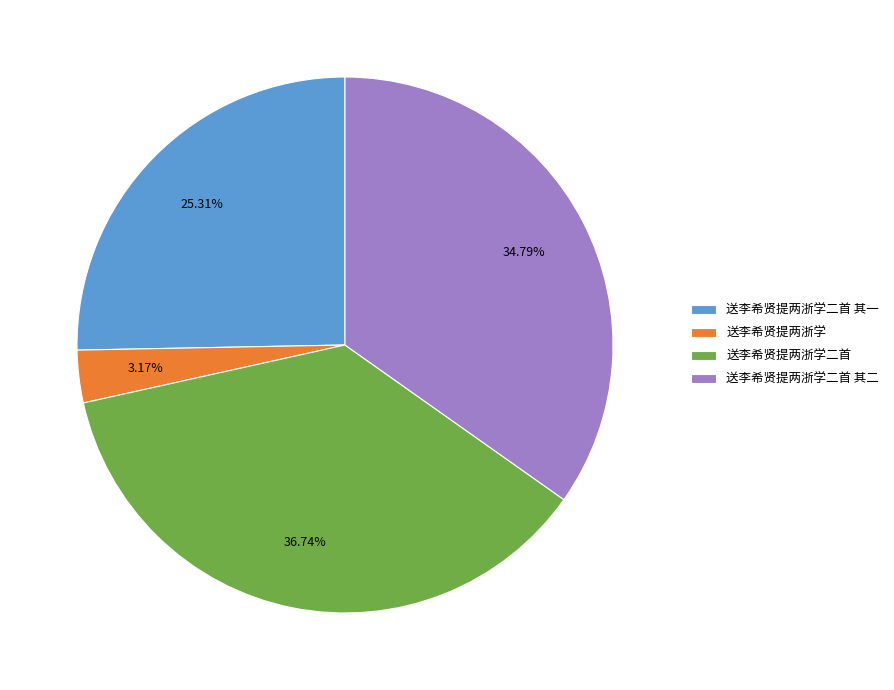

To the nearest percent, what is the average slice percentage?

25%